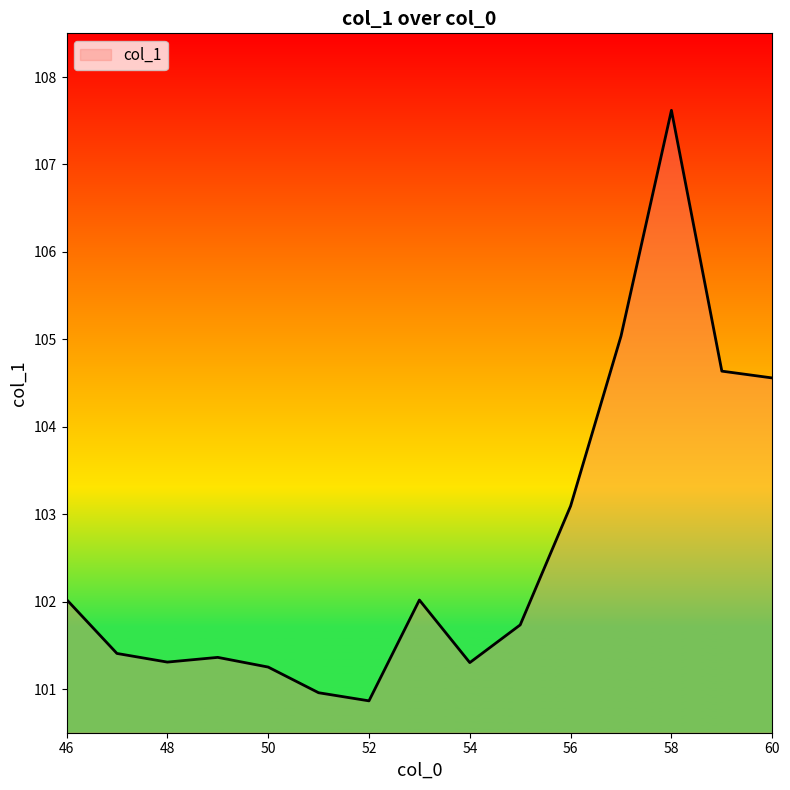

What is the difference between the maximum and minimum values?

6.8